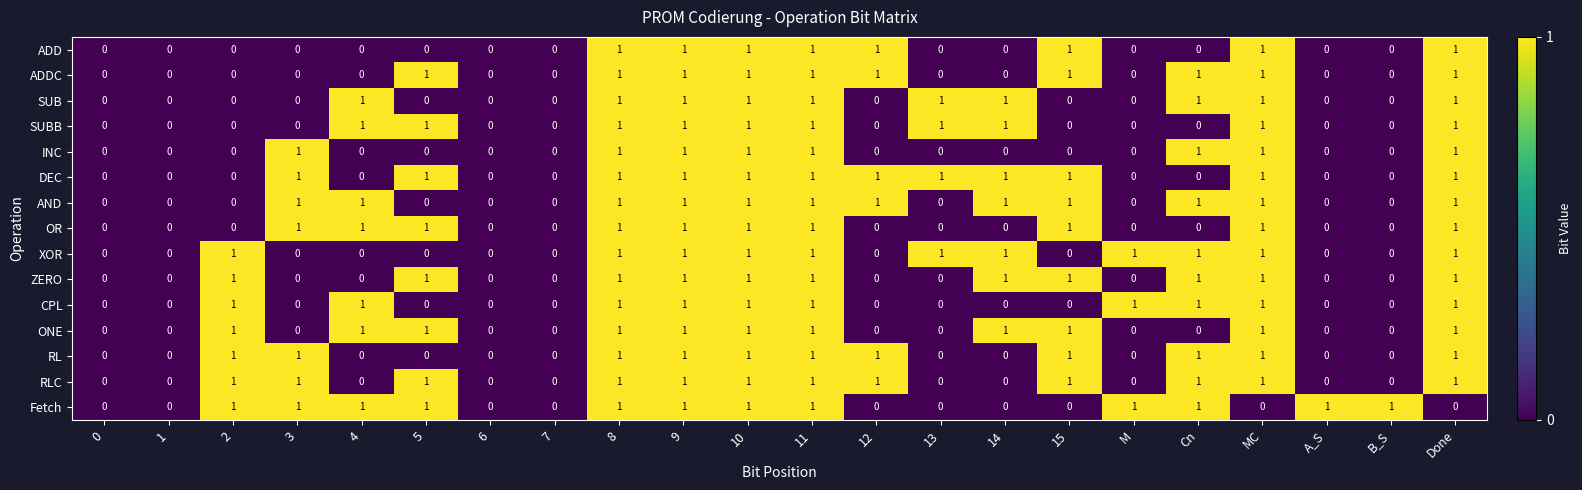

True or false: ADD has a value of 1 at 14.

False